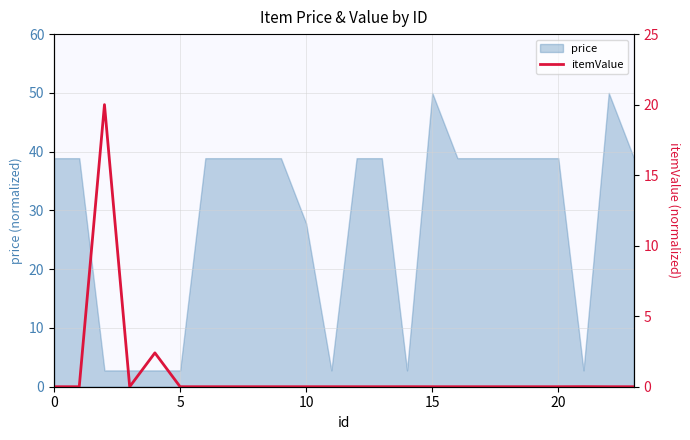

True or false: the data shows 0.0 at 15.

False